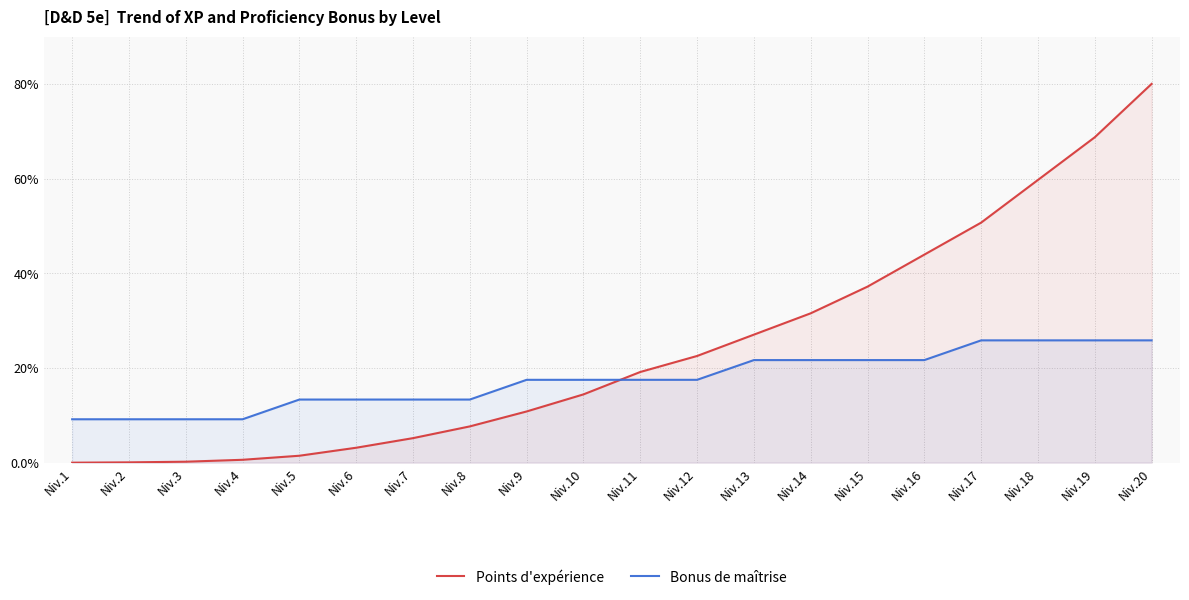

True or false: Points d'expérience and Bonus de maîtrise intersect in this chart.

True